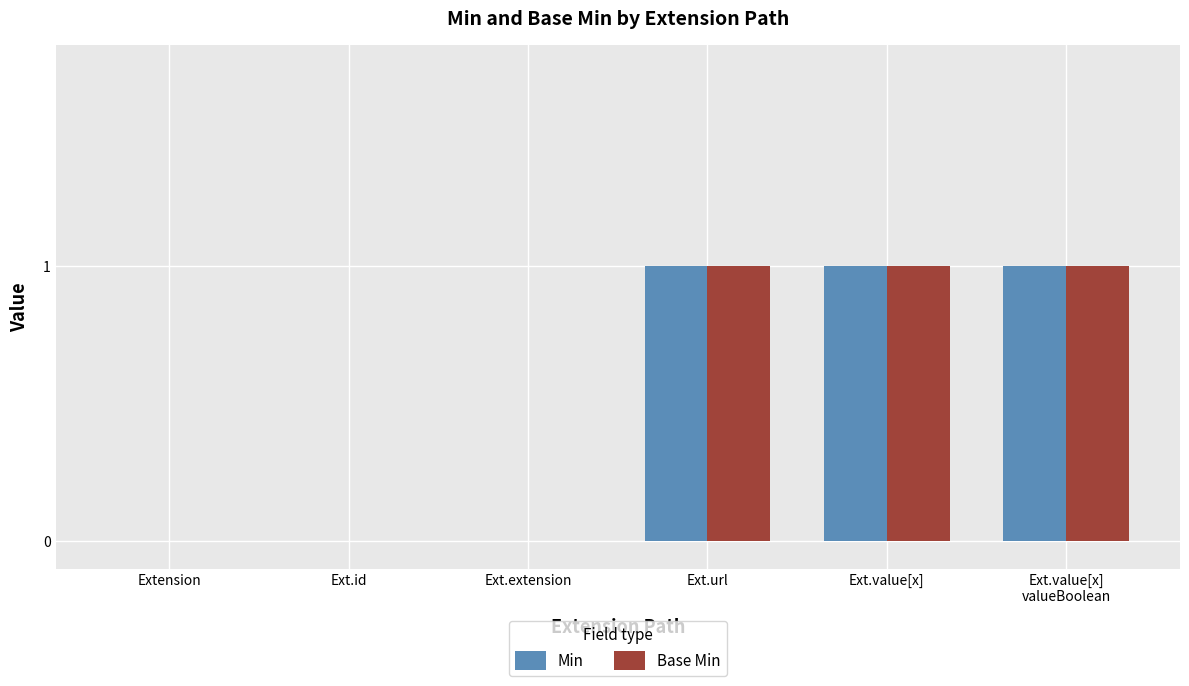

What is the sum of all Base Min values?

3